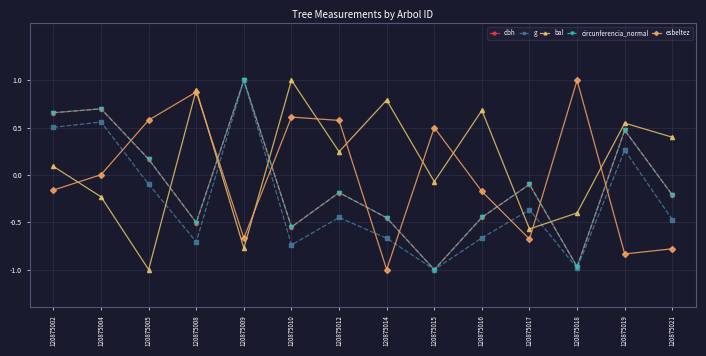

Which series changed the most between 120875005 and 120875008?

bal